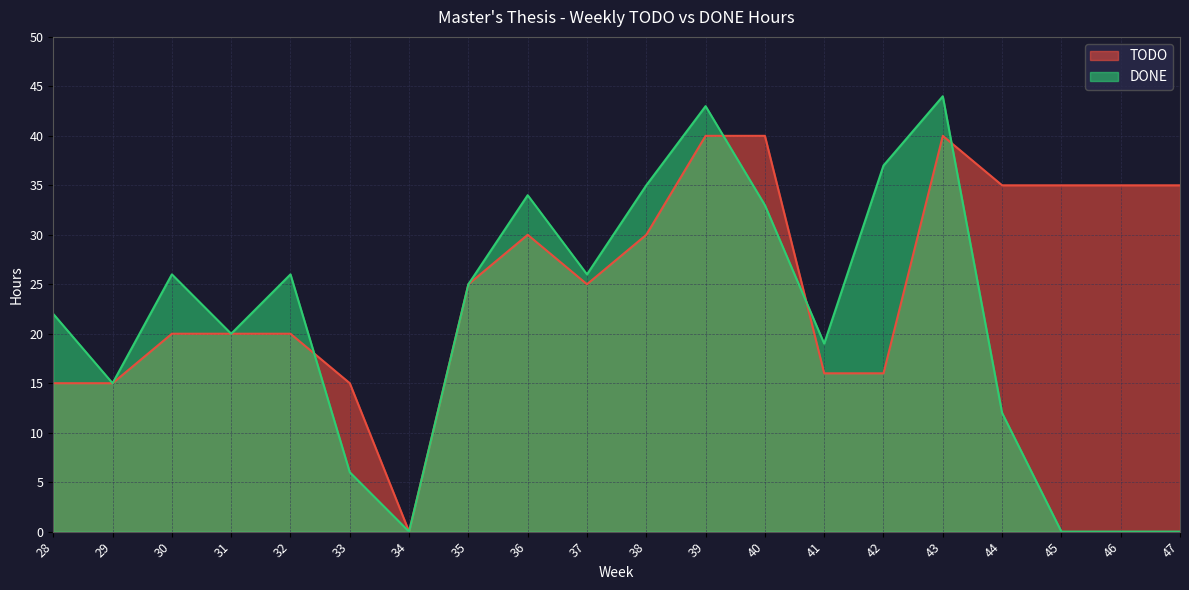

Which series has the widest spread of values?

DONE